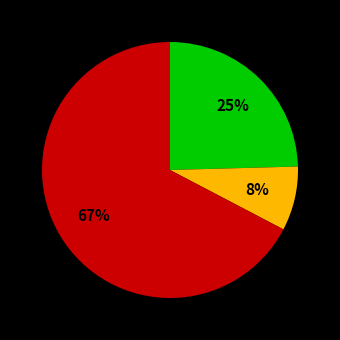

To the nearest percent, what is the difference between the largest and smallest slice percentages?

59%